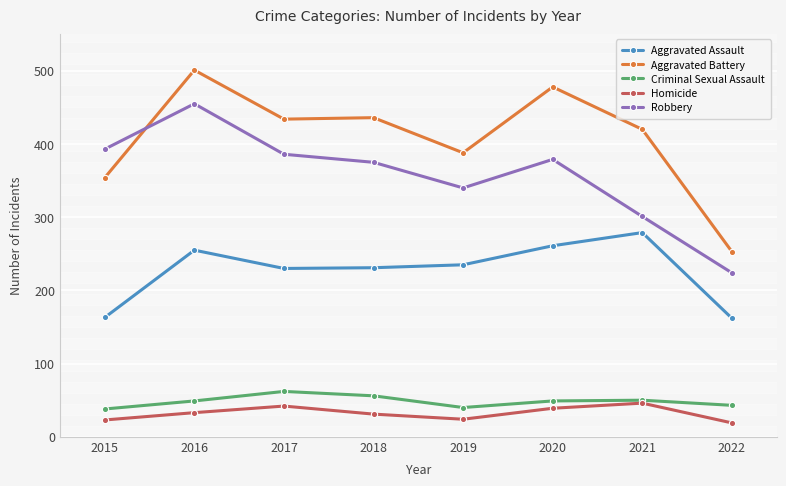

Which series has the largest total across all categories?

Aggravated Battery